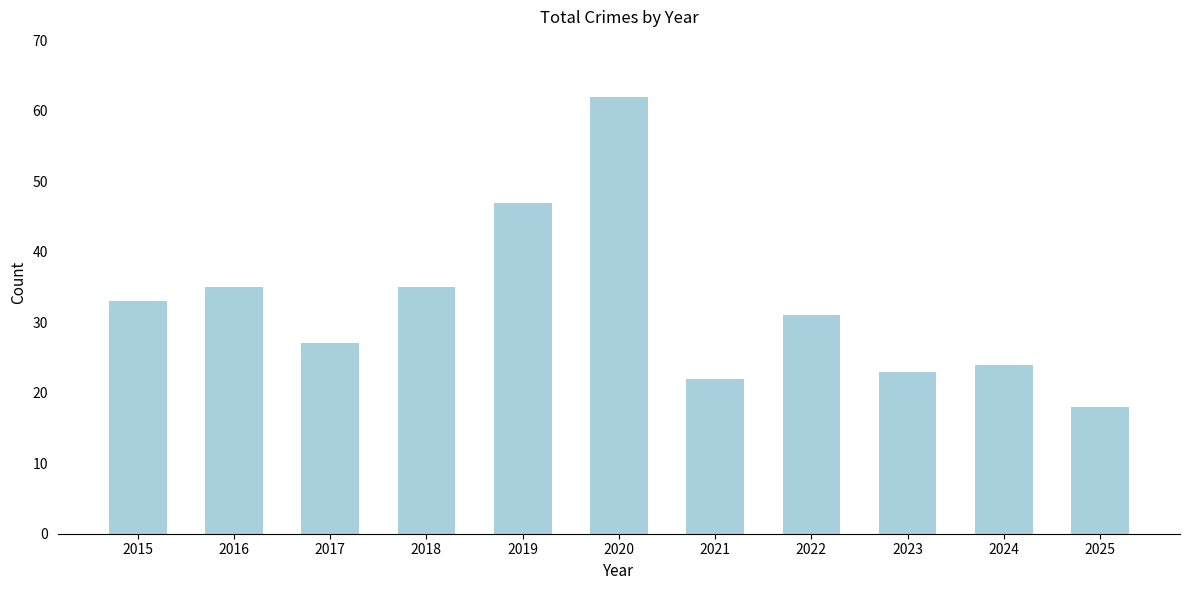

What is the value of the 9th bar from the left?

23